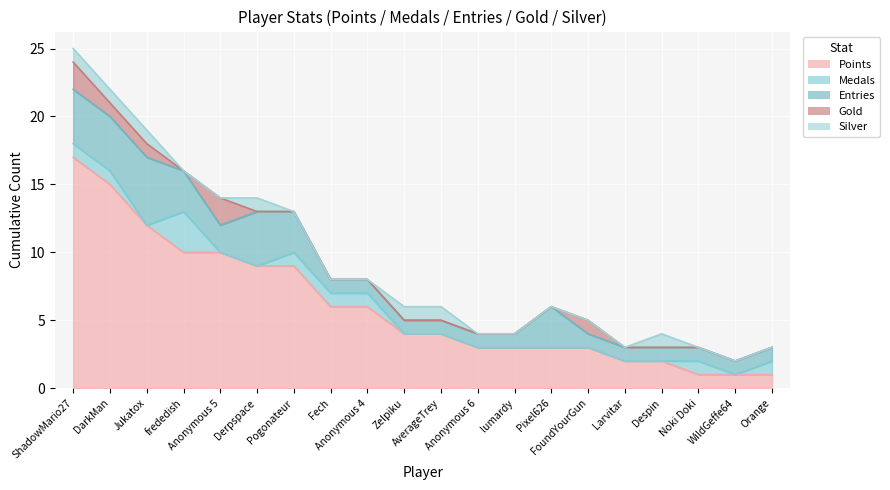

What is the label of the 17th point from the left?

Despin